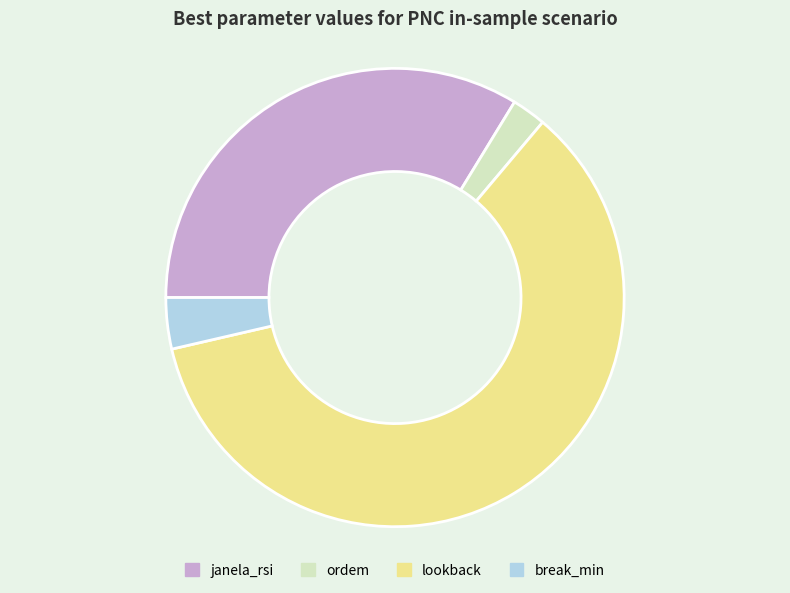

Is it true that janela_rsi is 34% of the pie?

True